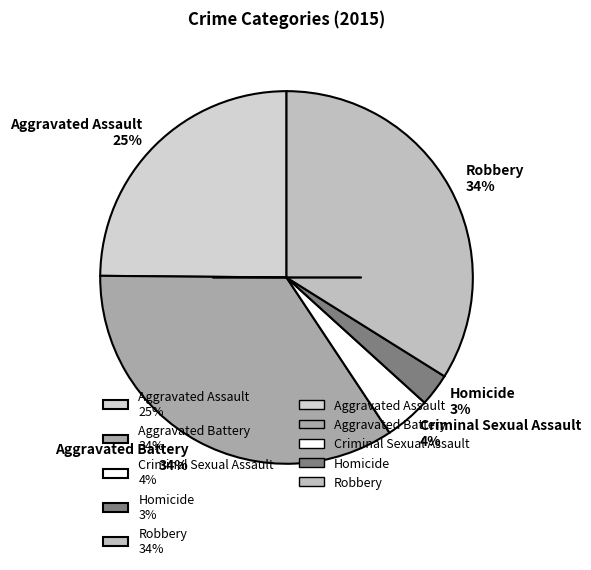

To the nearest percent, what portion does Homicide represent?

3%